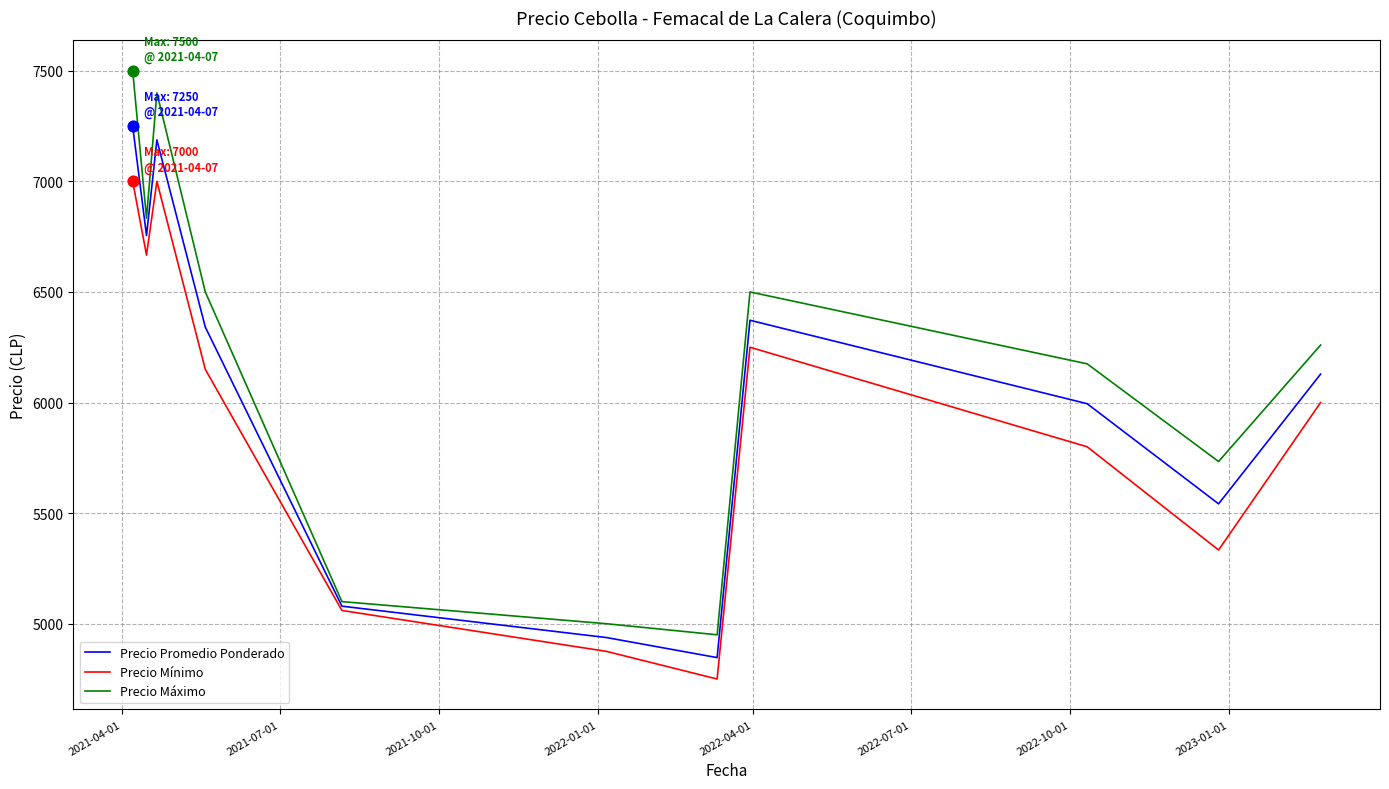

What is the greatest value displayed?

7500.0